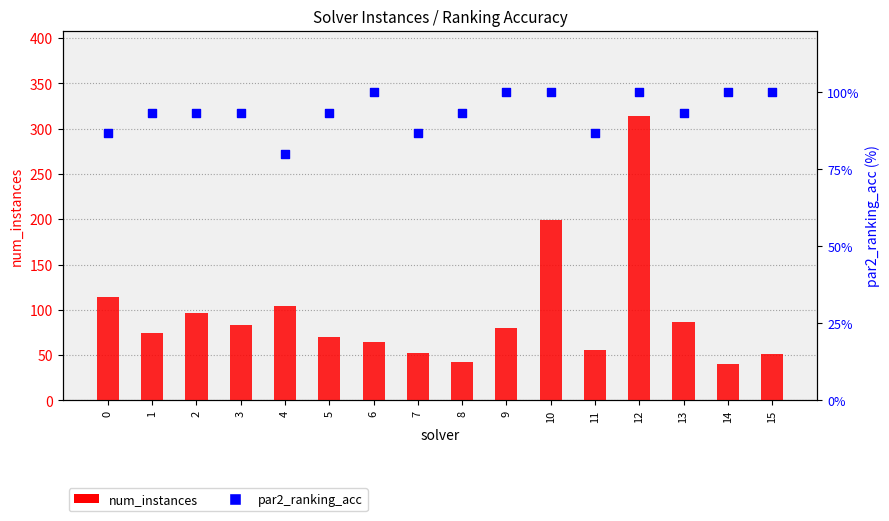

Which series reaches the maximum Y coordinate?

num_instances